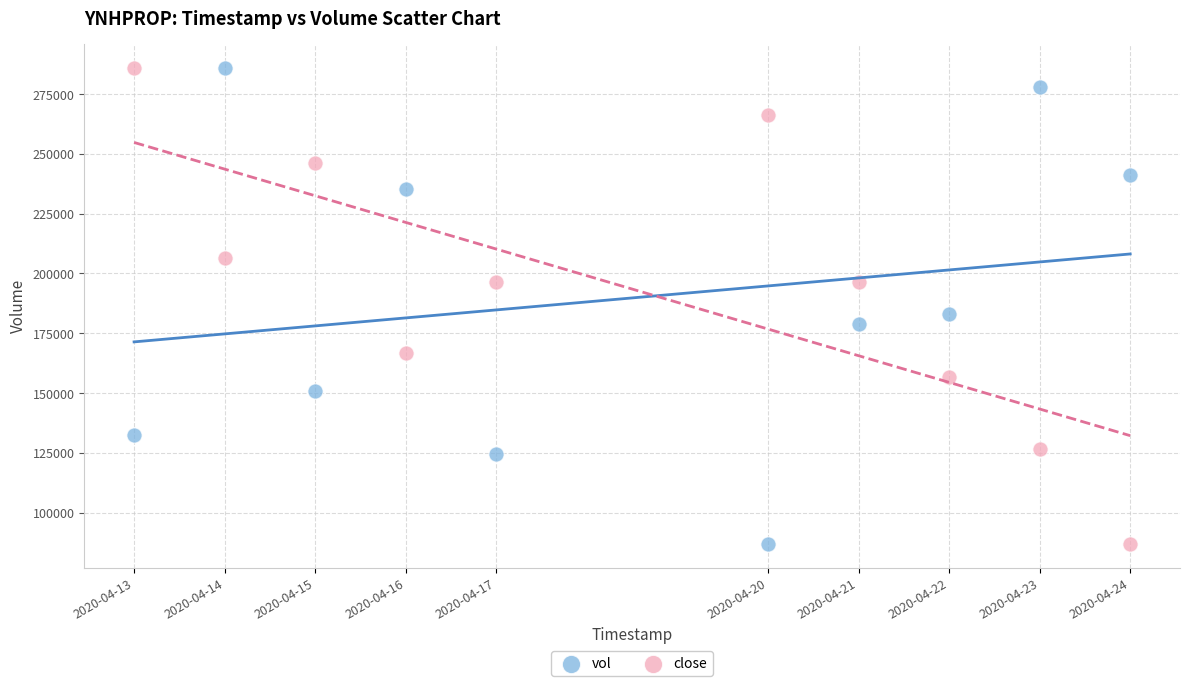

What is the X range (max minus min) for the scatter plot?

950400.0